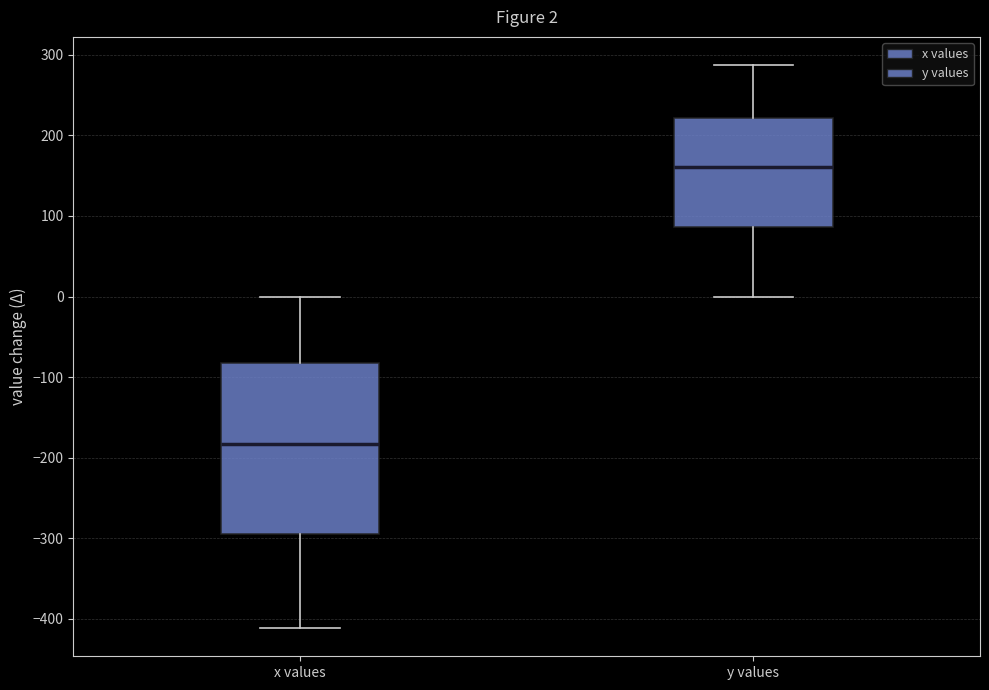

Which box has the highest median line?

y values